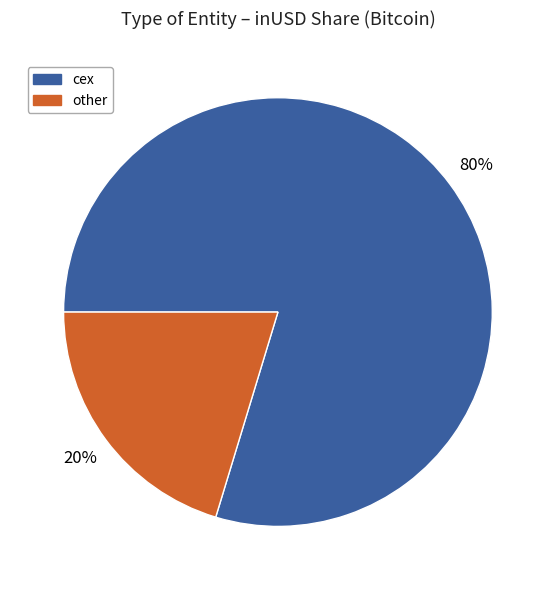

To the nearest percent, what is the combined percentage of other and cex?

100%